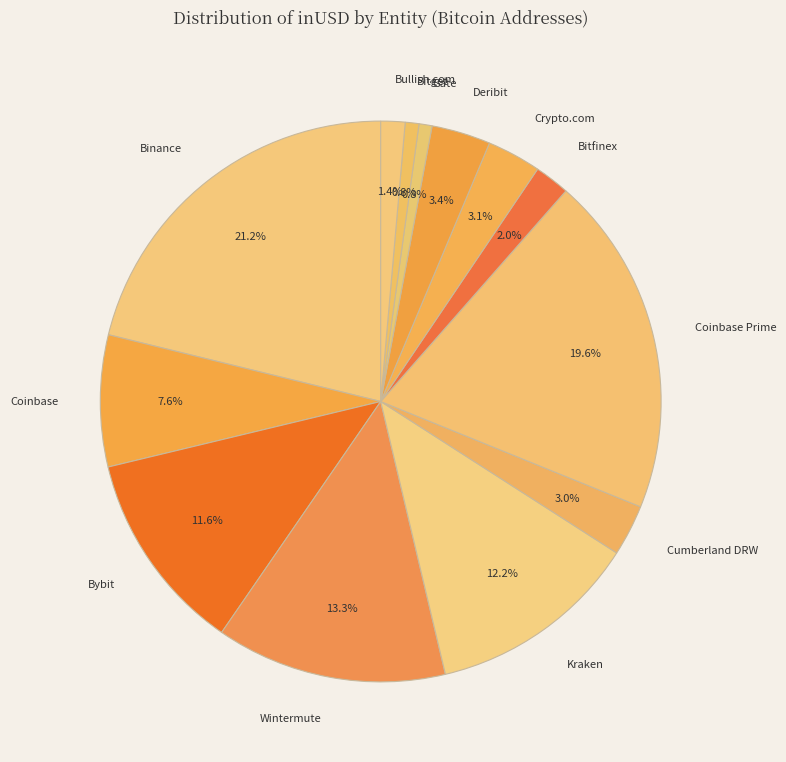

True or false: Kraken accounts for 12% of the total.

True